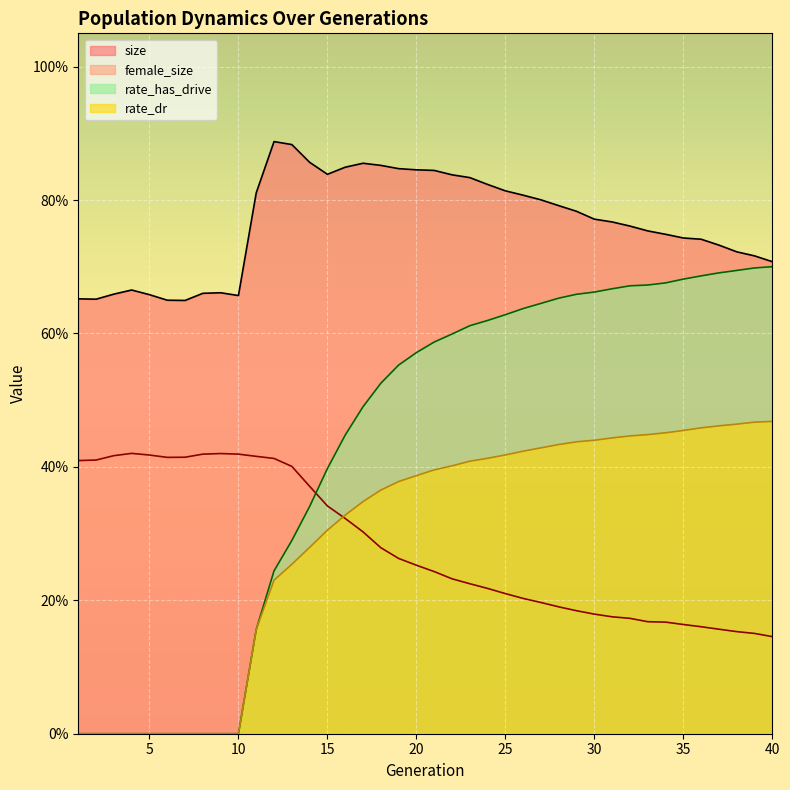

List the series in order of their peak value, highest first.

size, rate_has_drive, rate_dr, female_size